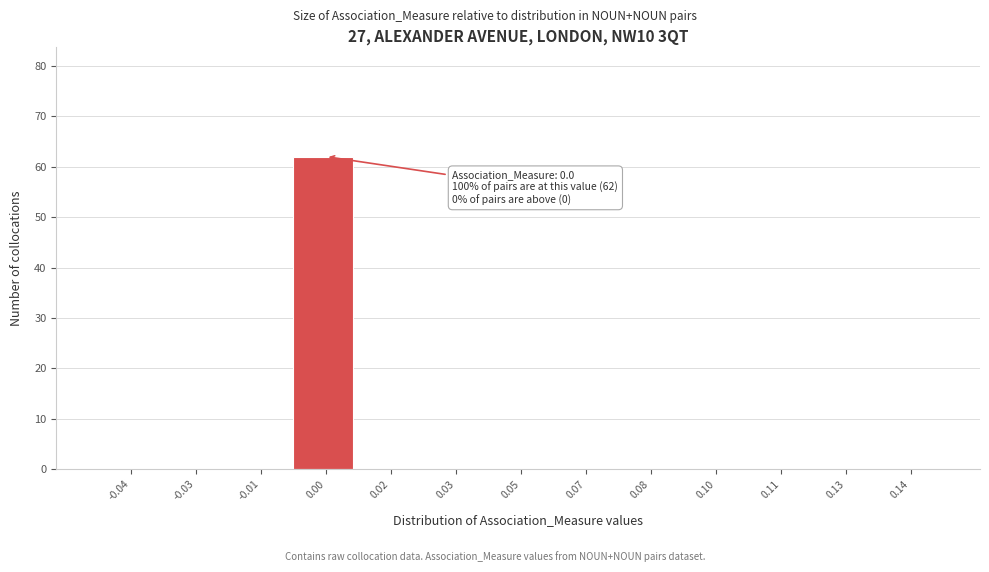

Reading right to left, list all the values displayed in this chart.

0.14=0	0.13=0	0.11=0	0.10=0	0.08=0	0.07=0	0.05=0	0.03=0	0.02=0	0.00=62	-0.01=0	-0.03=0	-0.04=0